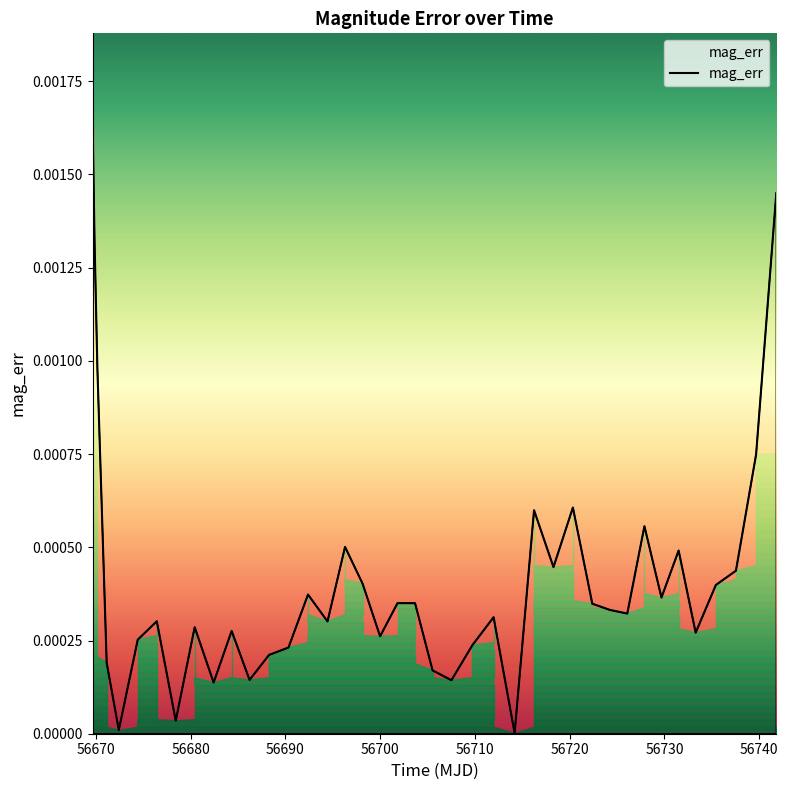

How many lines are shown in the chart?

1